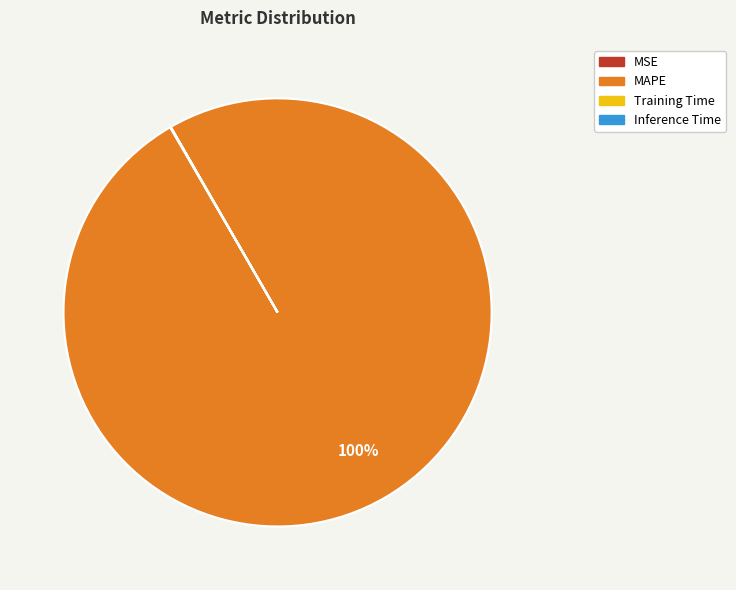

Is it true that MAPE is 100% of the pie?

True